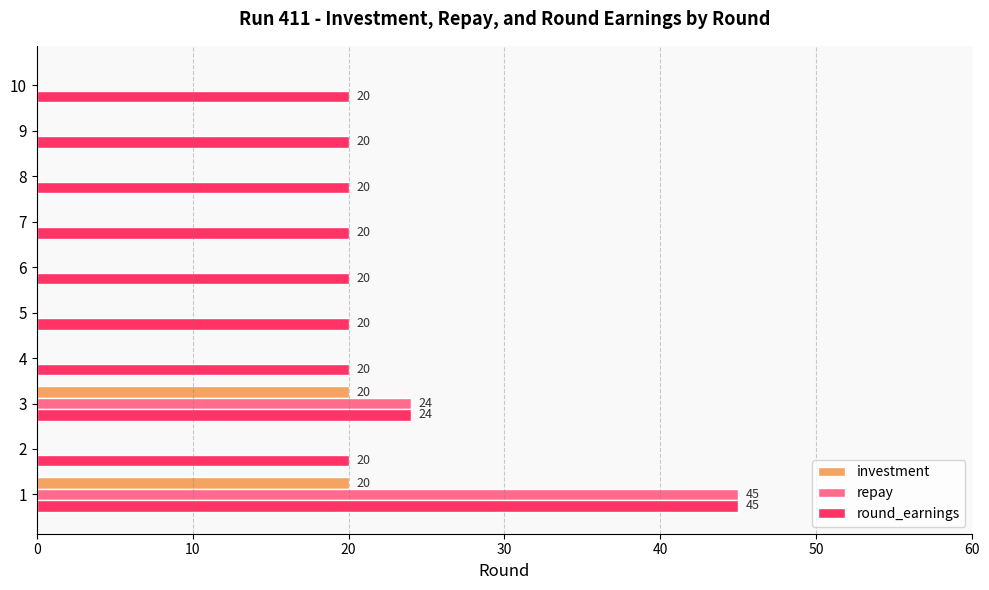

Where is round_earnings nearest to the value 32?

3